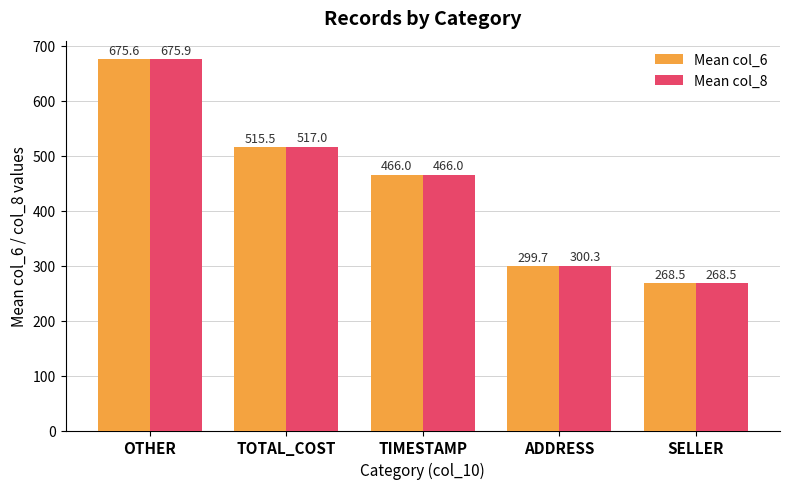

What is the label of the 3rd bar from the left?

TIMESTAMP